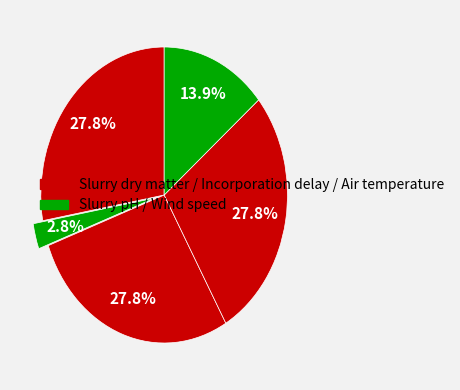

How many slices are in this pie chart?

5